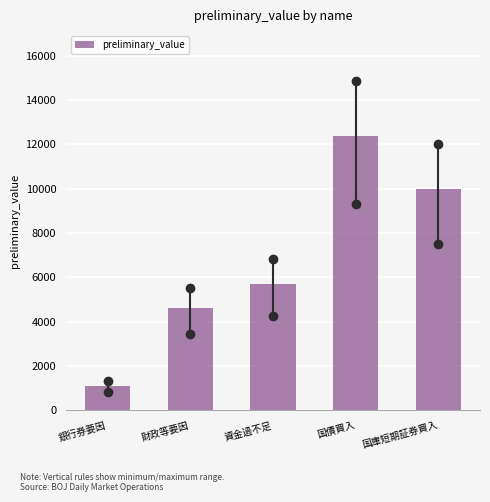

Reading left to right, extract all data points from this chart.

1100	4600	5700	12400	10000